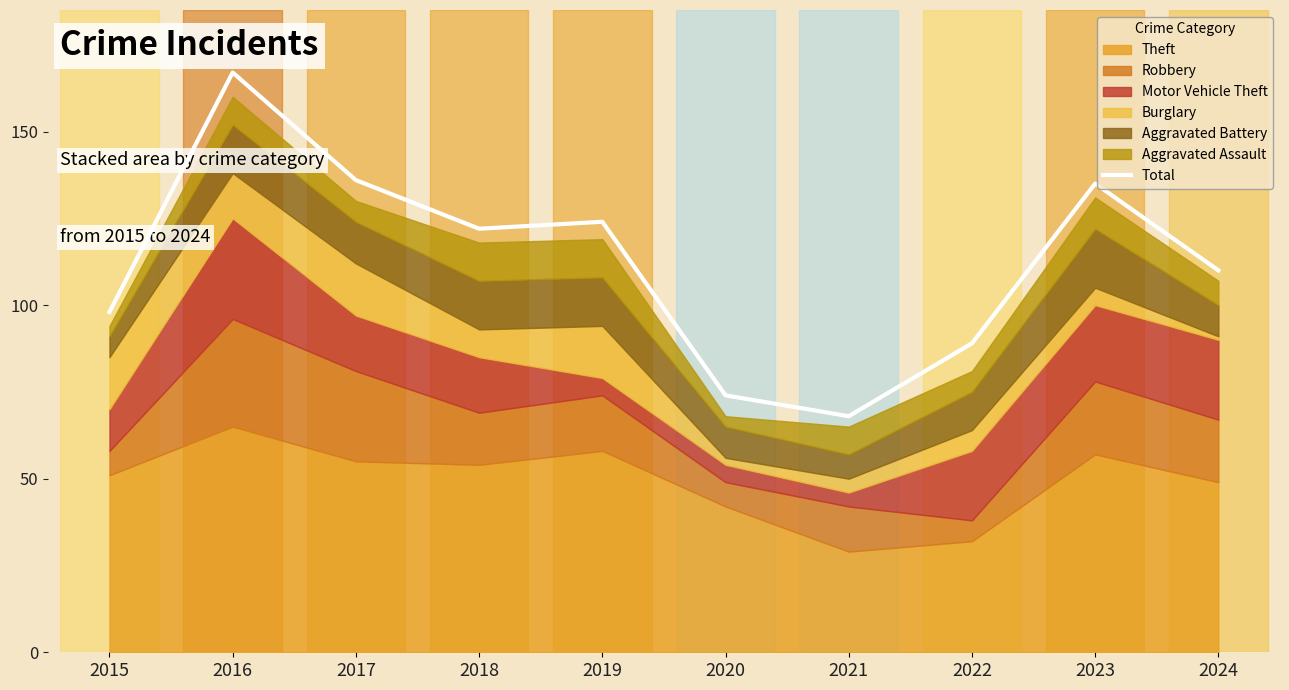

List the labels in order of value, largest first.

2016, 2017, 2023, 2019, 2018, 2024, 2015, 2022, 2020, 2021